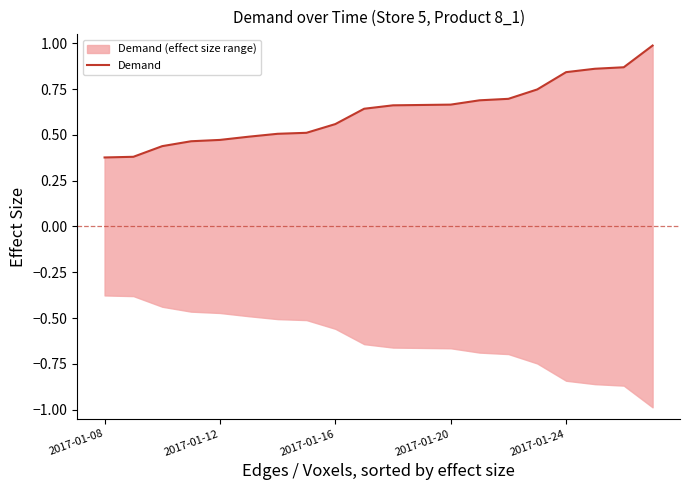

What is the sum of all values?

12.5